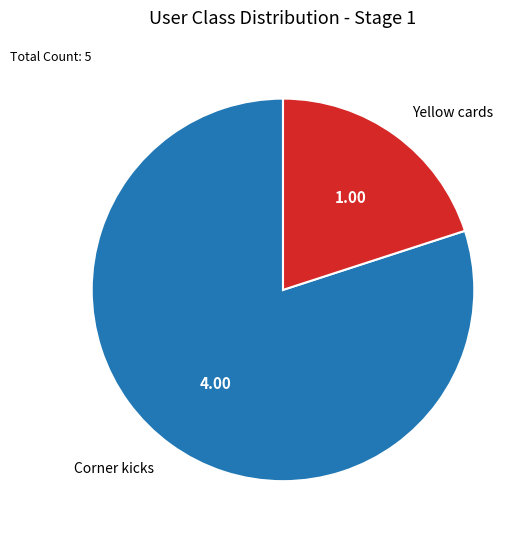

Is there a majority slice in this chart?

Yes